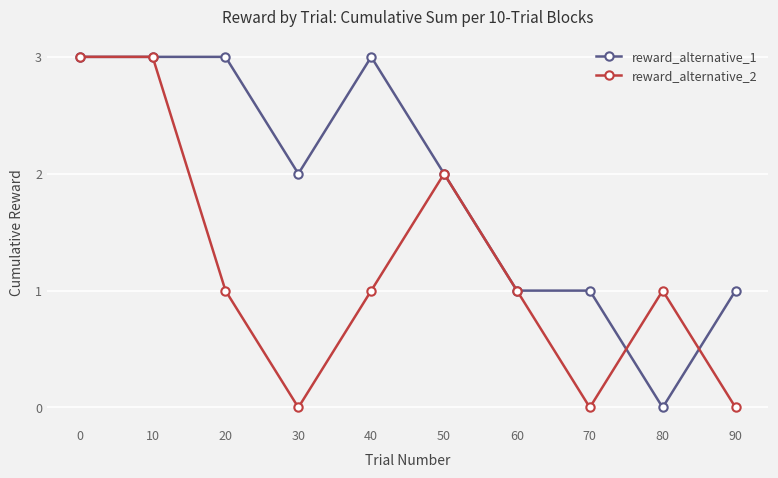

What are all the series names shown in the legend?

reward_alternative_1, reward_alternative_2